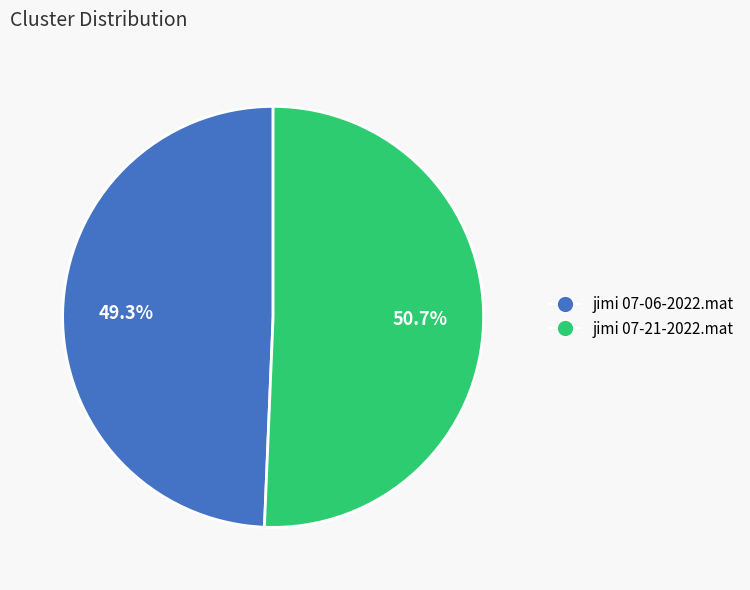

What is the total percentage of jimi 07-06-2022.mat and jimi 07-21-2022.mat?

100.0%